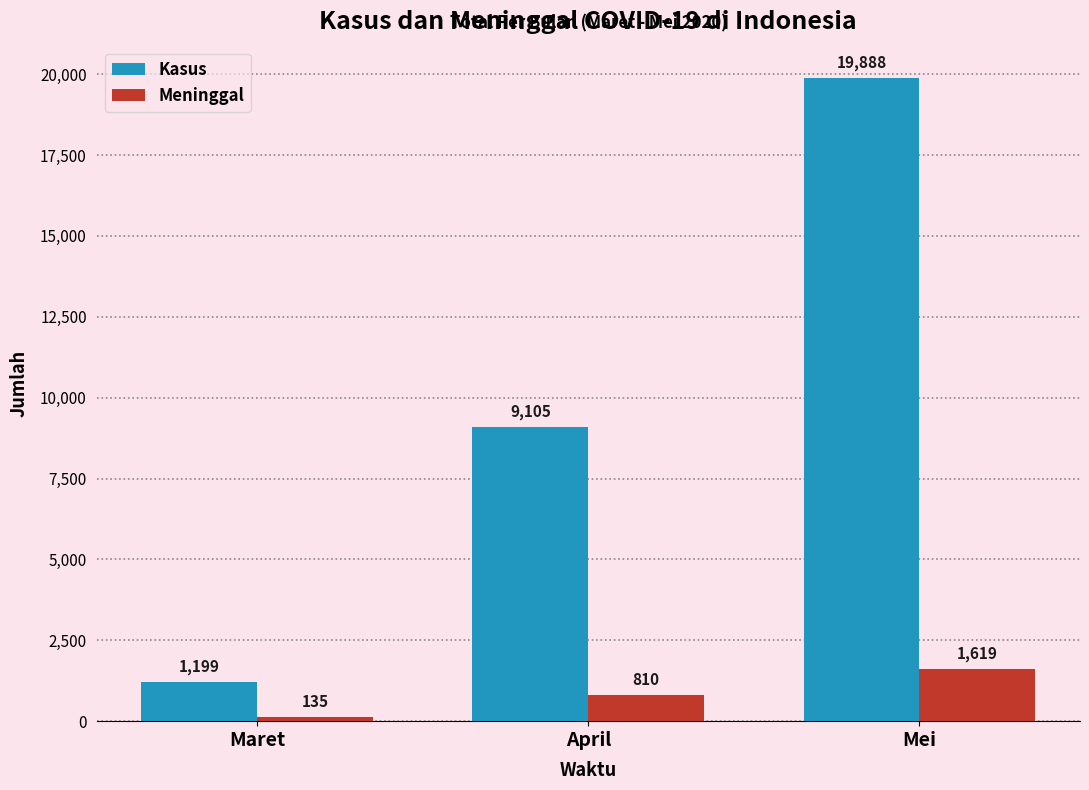

What are all the series names shown in the legend?

Kasus, Meninggal